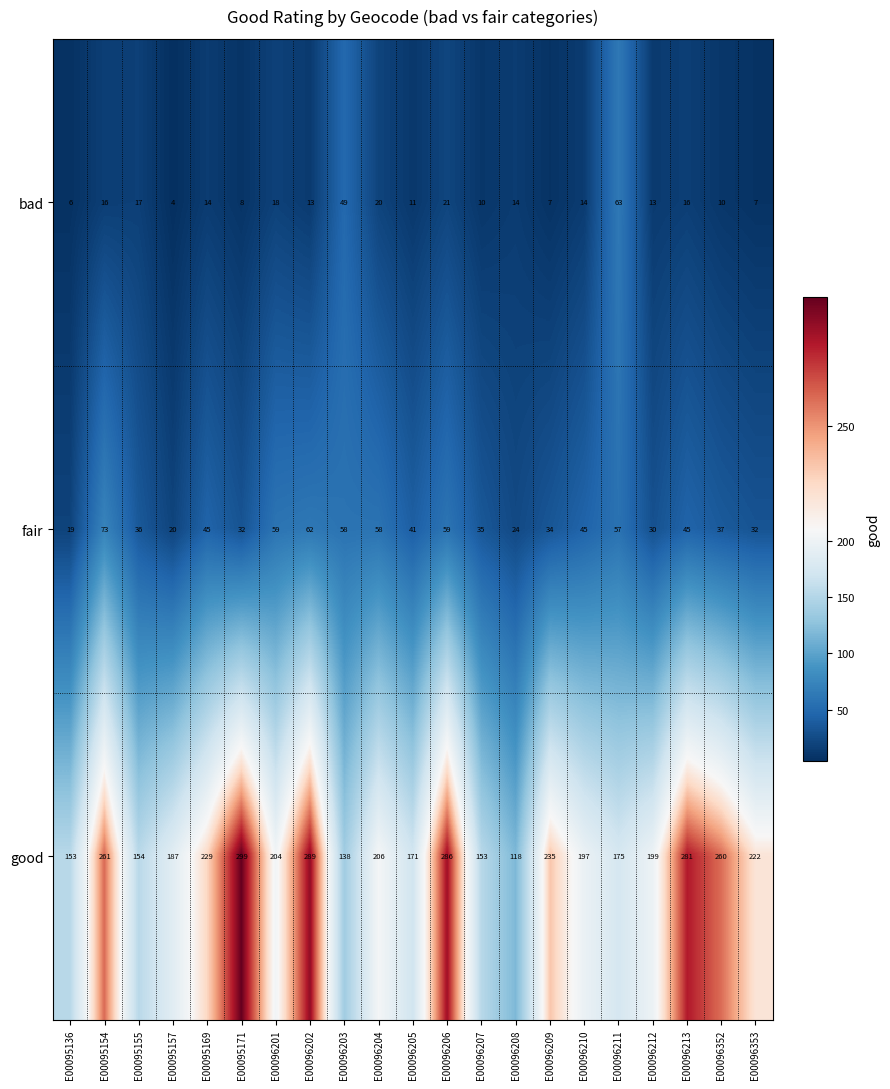

Which category has the highest value in the good series?

E00095171